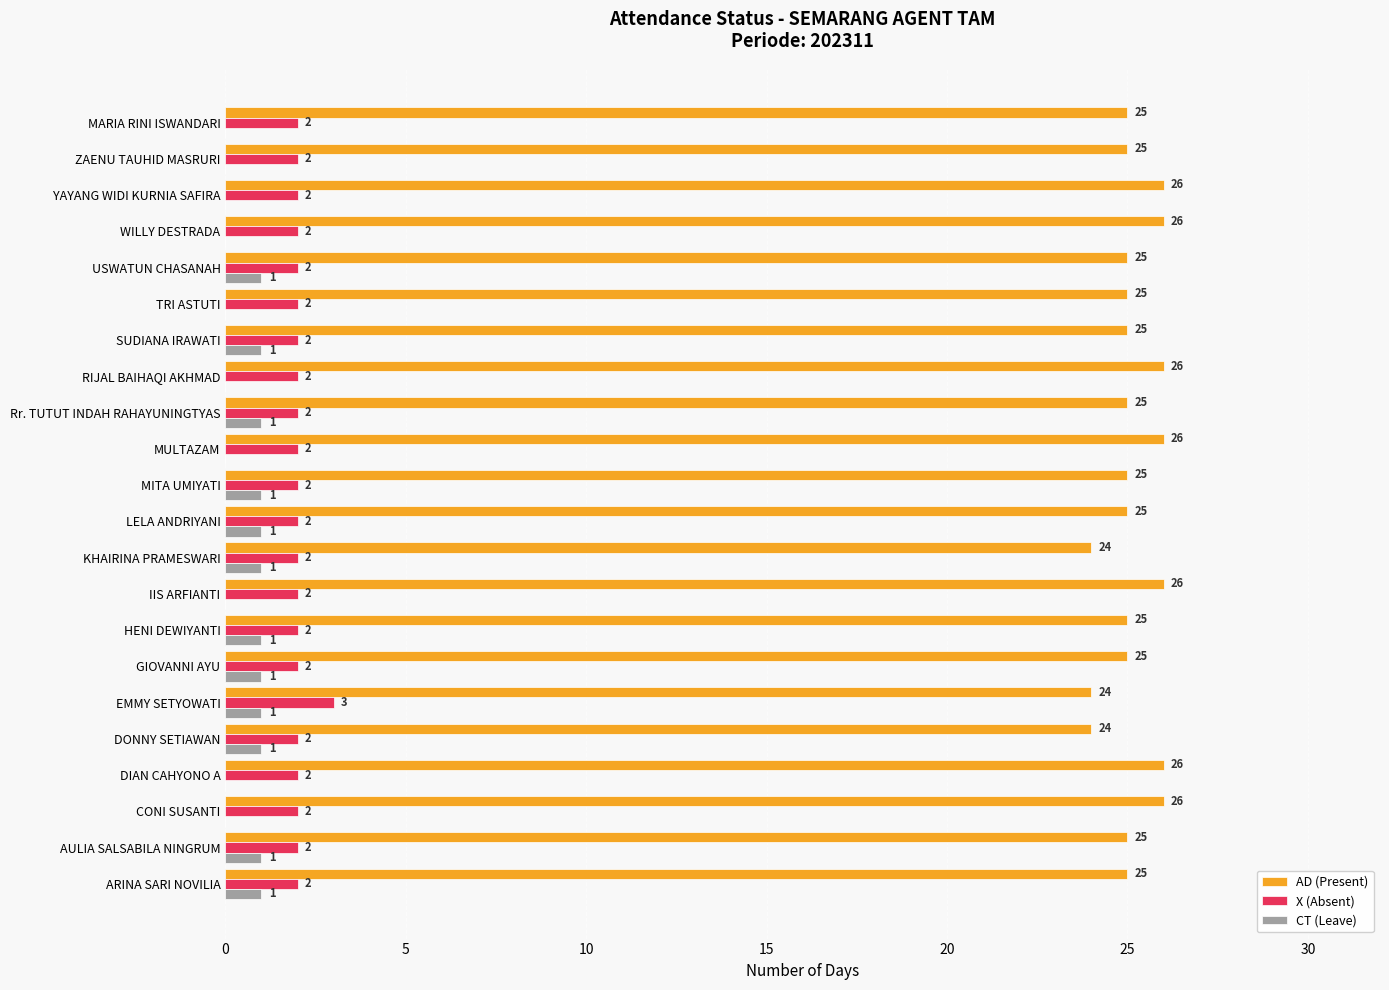

Which series has the widest spread of values?

AD (Present)